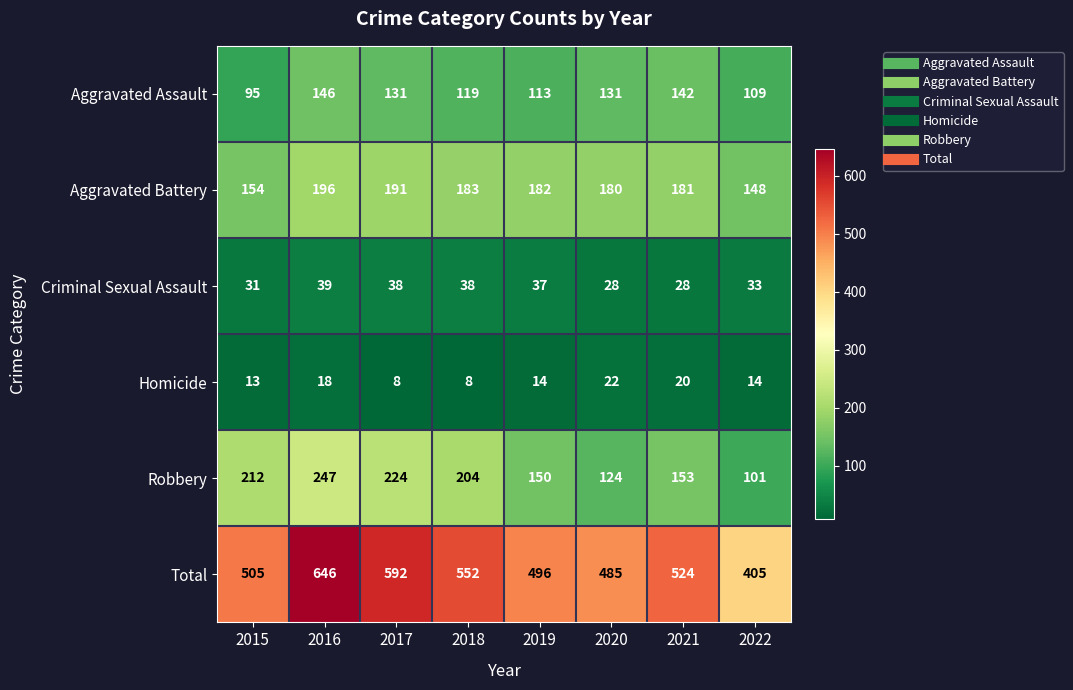

At which category is the sum across all series the highest?

2016